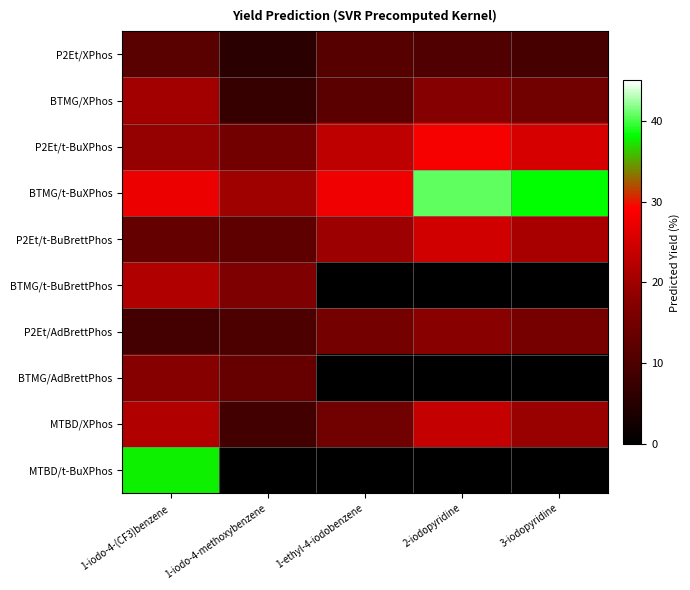

True or false: P2Et/AdBrettPhos has a value of 10.1 at 1-iodo-4-methoxybenzene.

True